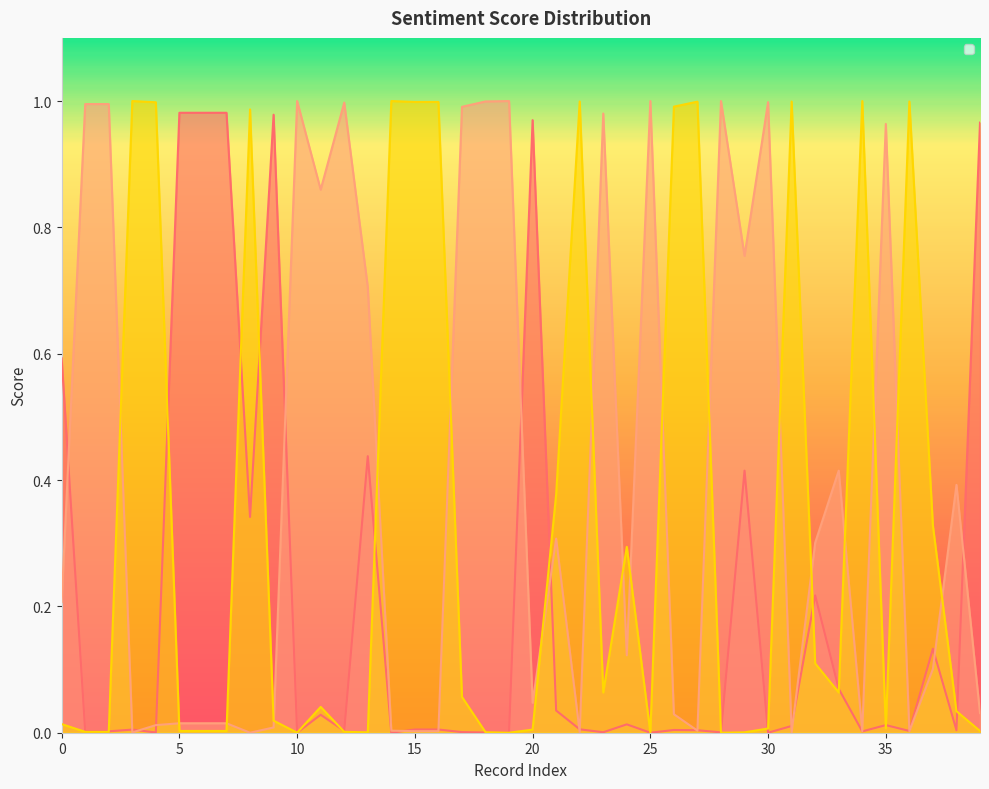

Reading left to right, list all the values displayed in this chart.

__label__positive: 0=0.6	1=0.0	2=0.0	3=0.0	4=0.0	5=1.0	6=1.0	7=1.0	8=0.3	9=1.0	10=0.0	11=0.0	12=0.0	13=0.4	14=0.0	15=0.0	16=0.0	17=0.0	18=0.0	19=0.0	20=1.0	21=0.0	22=0.0	23=0.0	24=0.0	25=0.0	26=0.0	27=0.0	28=0.0	29=0.4	30=0.0	31=0.0	32=0.2	33=0.1	34=0.0	35=0.0	36=0.0	37=0.1	38=0.0	39=1.0
__label__negative: 0=0.2	1=1.0	2=1.0	3=0.0	4=0.0	5=0.0	6=0.0	7=0.0	8=0.0	9=0.0	10=1.0	11=0.9	12=1.0	13=0.7	14=0.0	15=0.0	16=0.0	17=1.0	18=1.0	19=1.0	20=0.0	21=0.3	22=0.0	23=1.0	24=0.1	25=1.0	26=0.0	27=0.0	28=1.0	29=0.8	30=1.0	31=0.0	32=0.3	33=0.4	34=0.0	35=1.0	36=0.0	37=0.1	38=0.4	39=0.0
__label__neutral: 0=0.0	1=0.0	2=0.0	3=1.0	4=1.0	5=0.0	6=0.0	7=0.0	8=1.0	9=0.0	10=0.0	11=0.0	12=0.0	13=0.0	14=1.0	15=1.0	16=1.0	17=0.1	18=0.0	19=0.0	20=0.0	21=0.4	22=1.0	23=0.1	24=0.3	25=0.0	26=1.0	27=1.0	28=0.0	29=0.0	30=0.0	31=1.0	32=0.1	33=0.1	34=1.0	35=0.0	36=1.0	37=0.3	38=0.0	39=0.0